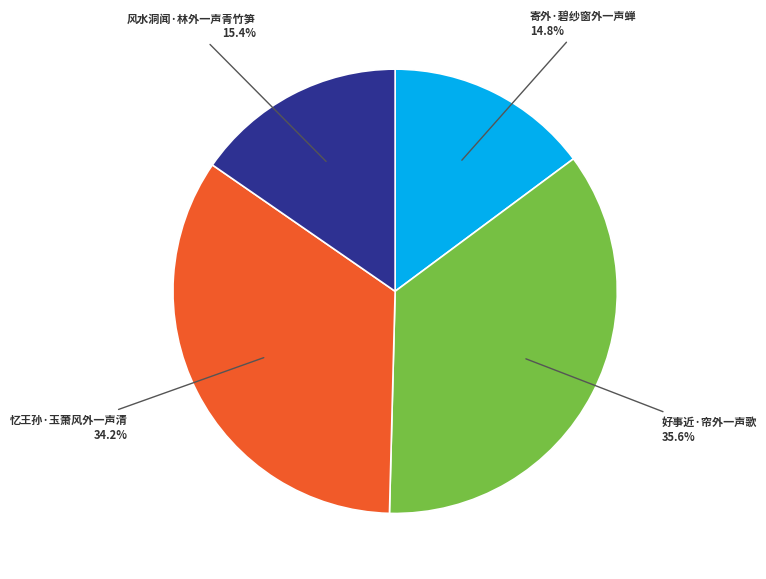

Is there a majority slice in this chart?

No